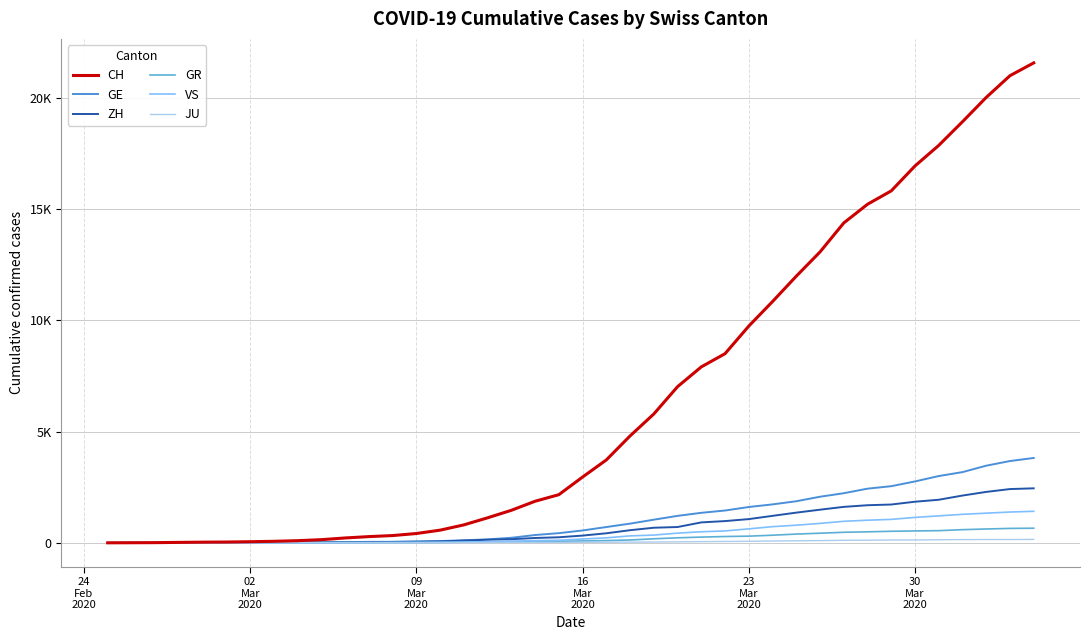

What is the value of the JU point at the 12th from the left?

5